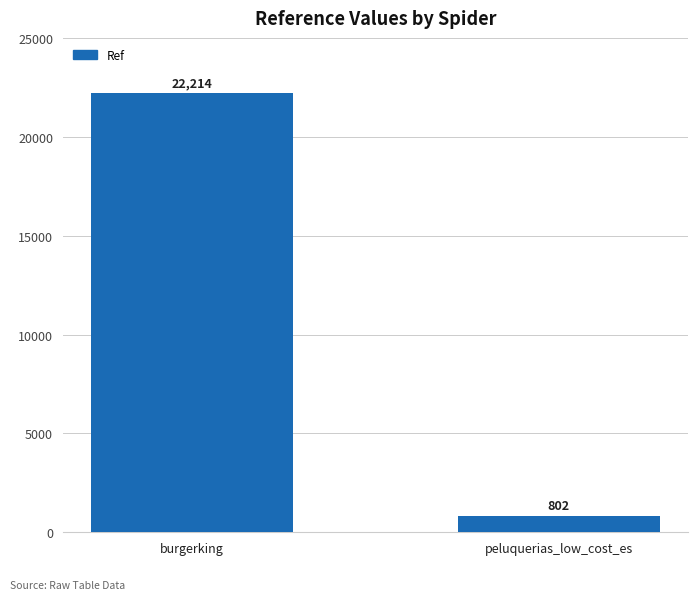

Does the chart contain stacked bars?

No